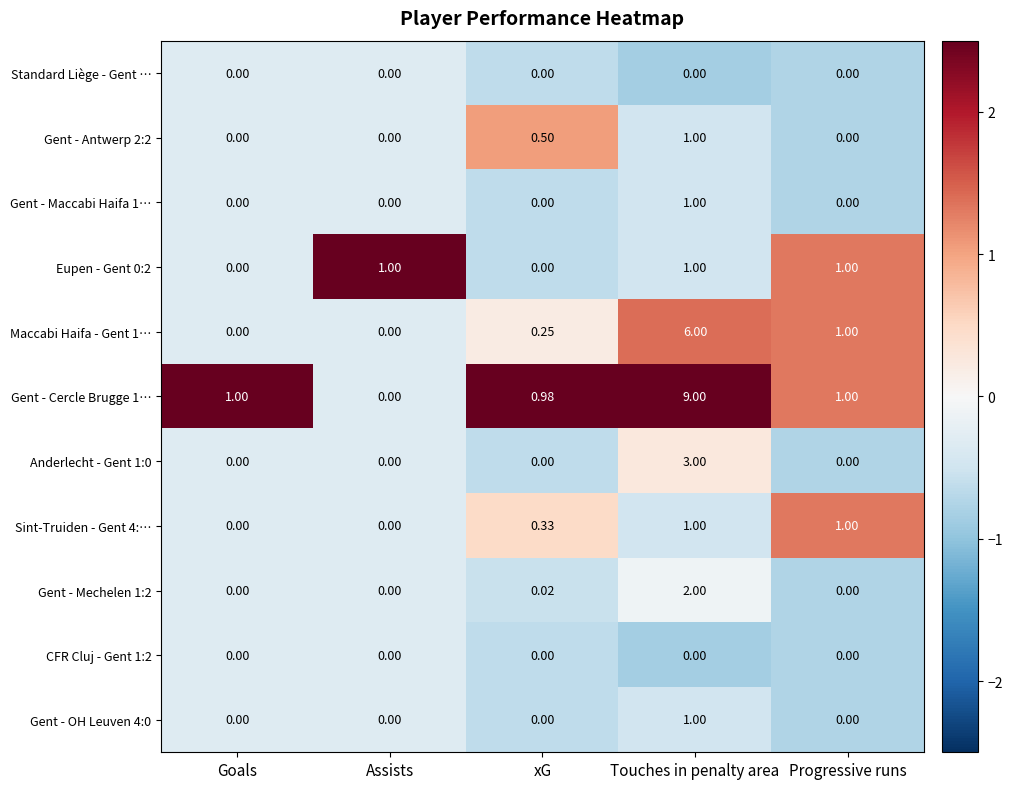

At which category is the sum across all series the highest?

Touches in penalty area